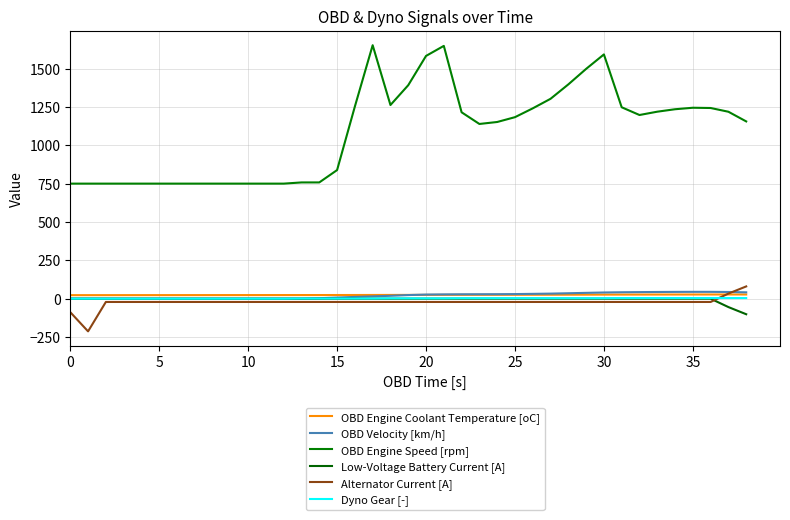

True or false: OBD Engine Speed [rpm] and OBD Velocity [km/h] cross at least once.

False